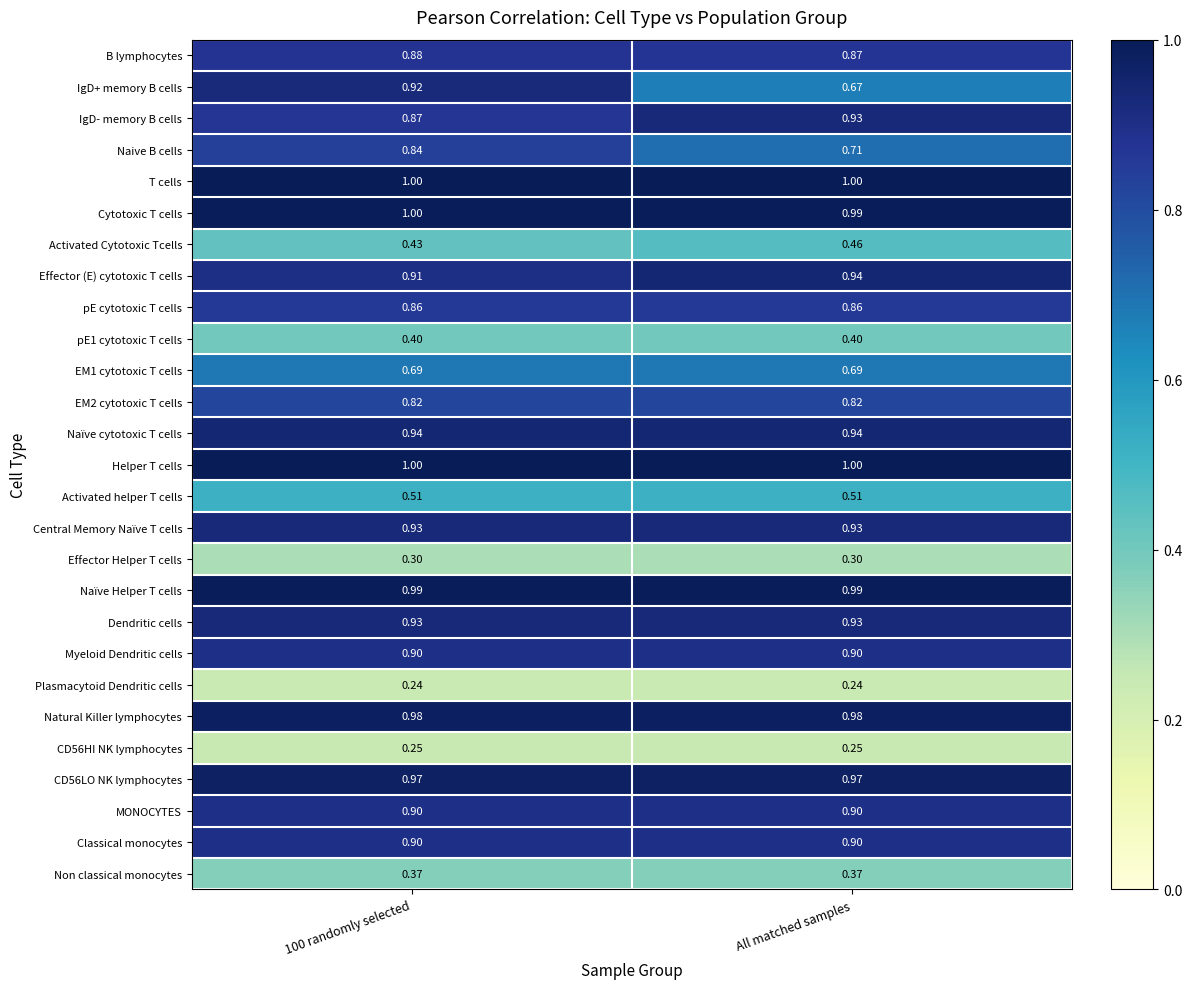

Is the value of Activated Cytotoxic Tcells at All matched samples greater than the value of Classical monocytes at 100 randomly selected?

No